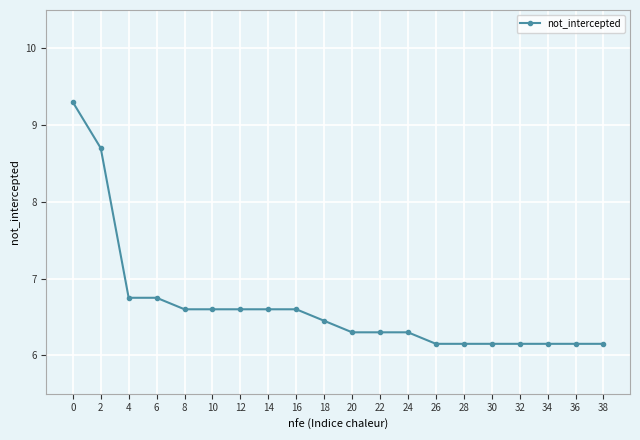

Is it true that the value at 10 is 11.3?

False